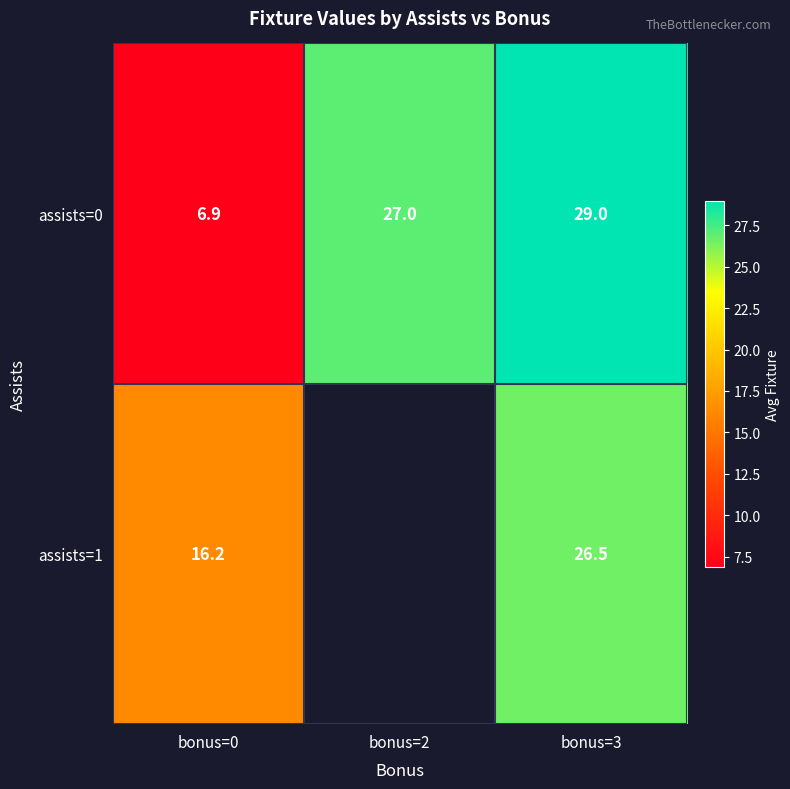

Rank the categories by assists=1 value from lowest to highest.

bonus=0, bonus=2, bonus=3